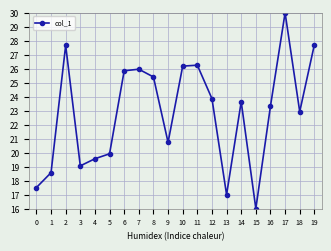

How many lines are shown in the chart?

1